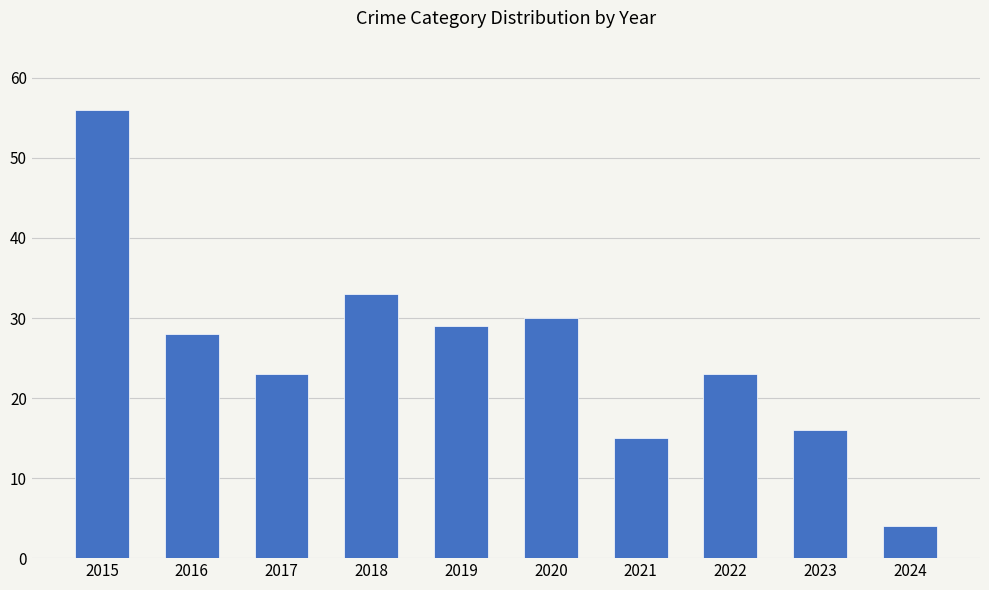

Reading left to right, list all the values displayed in this chart.

2015=56	2016=28	2017=23	2018=33	2019=29	2020=30	2021=15	2022=23	2023=16	2024=4